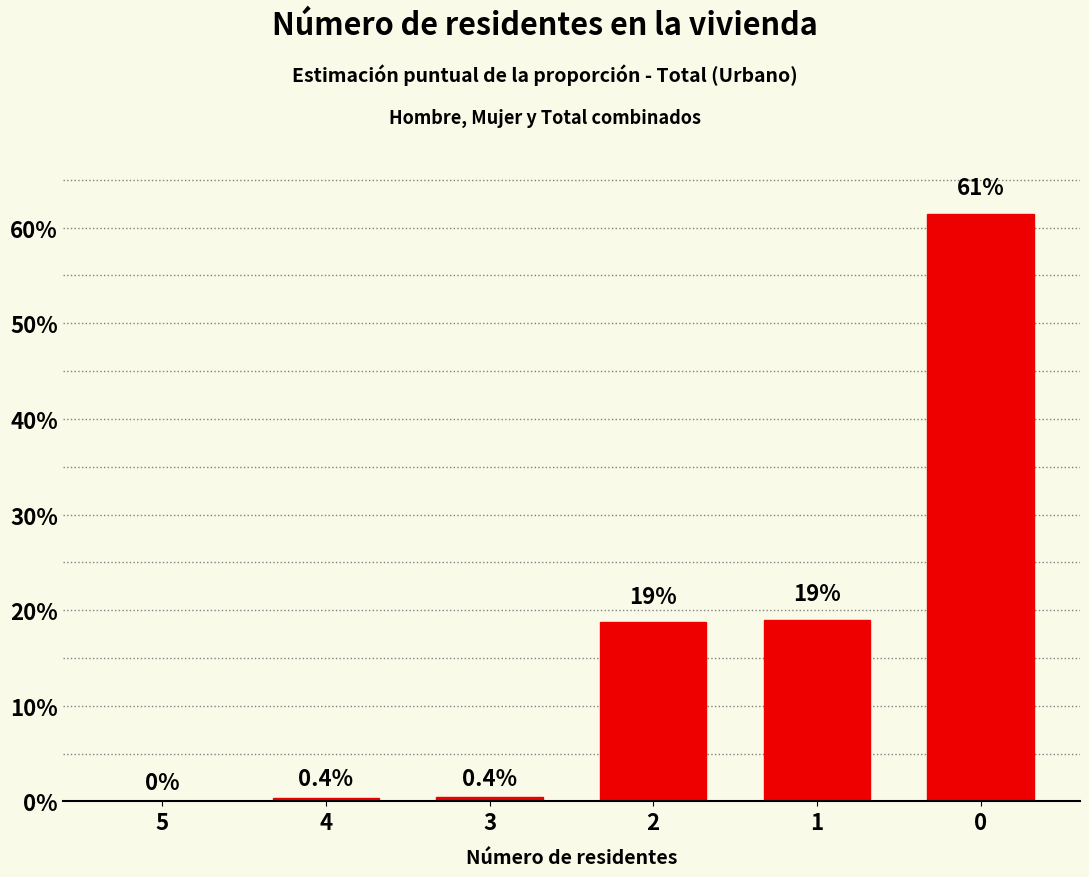

Rank the categories by value from lowest to highest.

5, 4, 3, 2, 1, 0